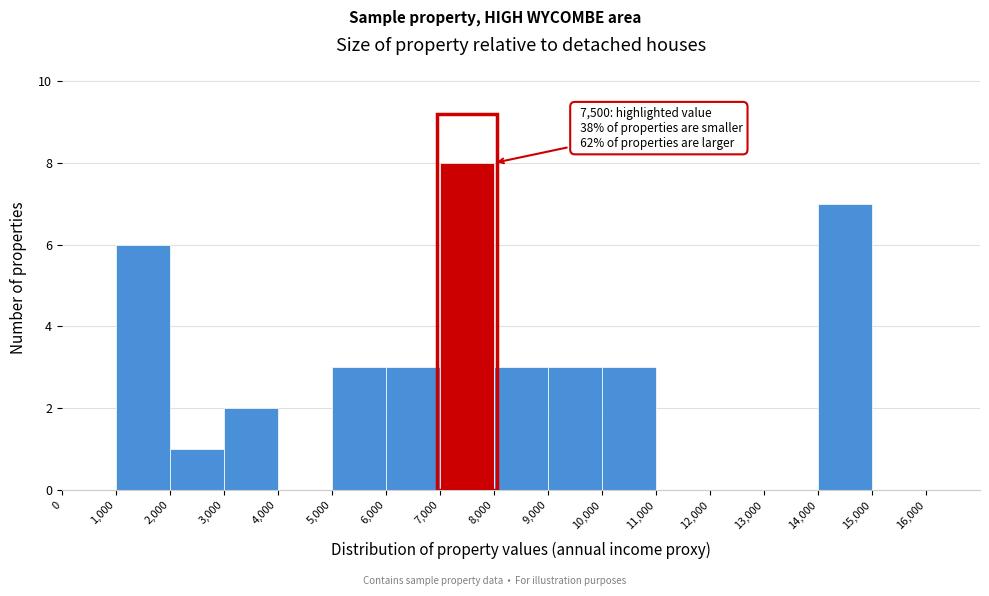

Over which range of the x-axis is the bar tallest?

7000 to 8000